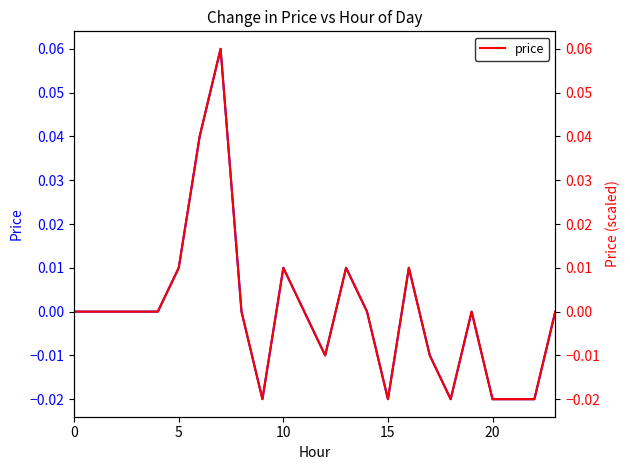

How many interior local peaks does the price (right) series have?

5